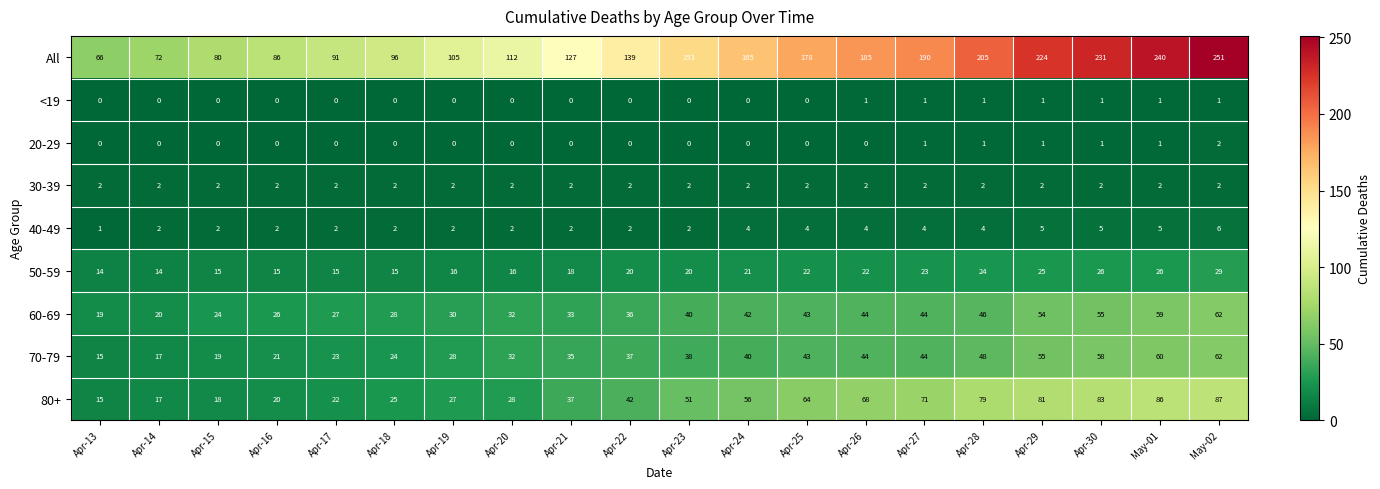

What is the difference between the 80+ values at Apr-14 and May-02?

70